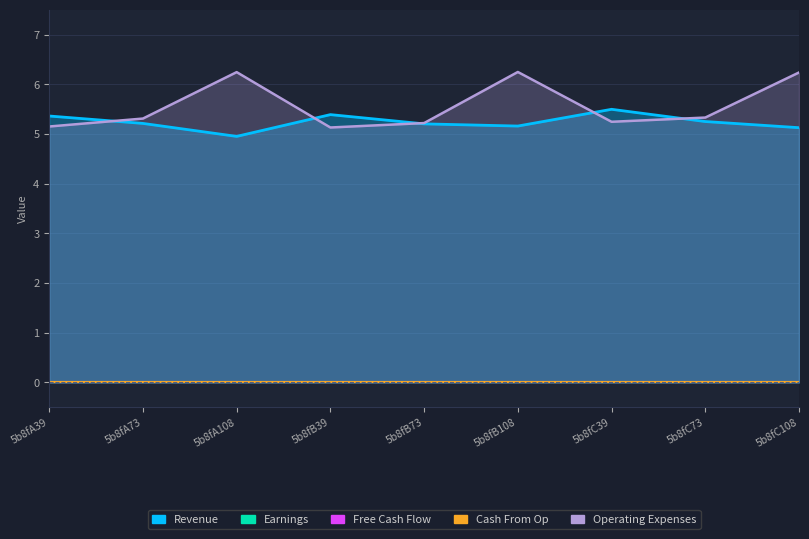

Reading left to right, transcribe all the data shown in this chart.

Revenue: 5b8fA39=5.4	5b8fA73=5.2	5b8fA108=5.0	5b8fB39=5.4	5b8fB73=5.2	5b8fB108=5.2	5b8fC39=5.5	5b8fC73=5.3	5b8fC108=5.1
Earnings: 5b8fA39=0.0	5b8fA73=0.0	5b8fA108=0.0	5b8fB39=0.0	5b8fB73=0.0	5b8fB108=0.0	5b8fC39=0.0	5b8fC73=0.0	5b8fC108=0.0
Free Cash Flow: 5b8fA39=0.0	5b8fA73=0.0	5b8fA108=0.0	5b8fB39=0.0	5b8fB73=0.0	5b8fB108=0.0	5b8fC39=0.0	5b8fC73=0.0	5b8fC108=0.0
Cash From Op: 5b8fA39=0.0	5b8fA73=0.0	5b8fA108=0.0	5b8fB39=0.0	5b8fB73=0.0	5b8fB108=0.0	5b8fC39=0.0	5b8fC73=0.0	5b8fC108=0.0
Operating Expenses: 5b8fA39=5.2	5b8fA73=5.3	5b8fA108=6.2	5b8fB39=5.1	5b8fB73=5.2	5b8fB108=6.2	5b8fC39=5.2	5b8fC73=5.3	5b8fC108=6.2